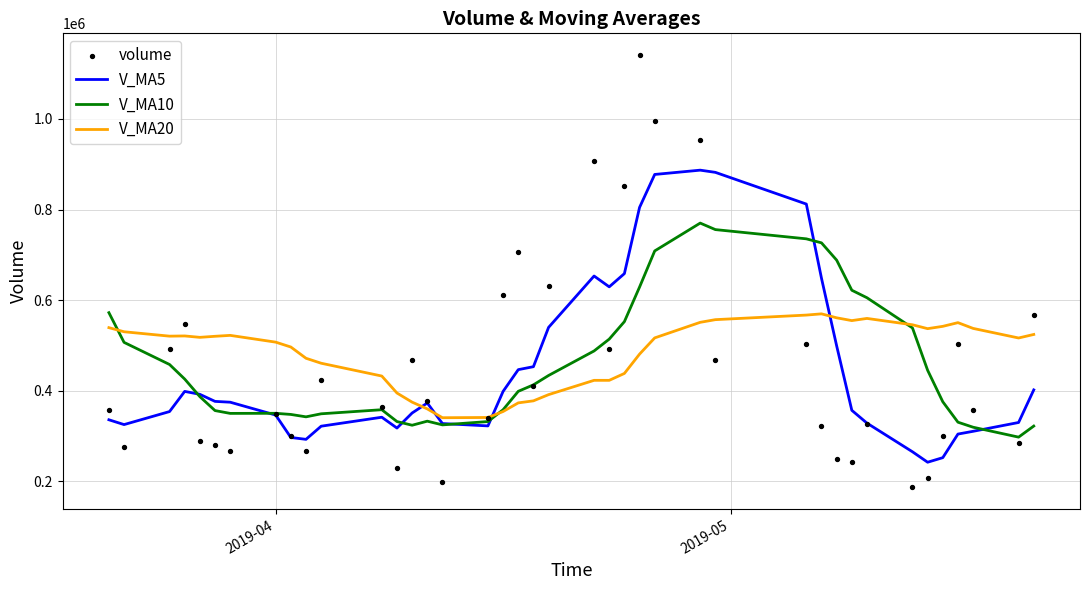

What is the highest value of the V_MA20 series?

569893.3